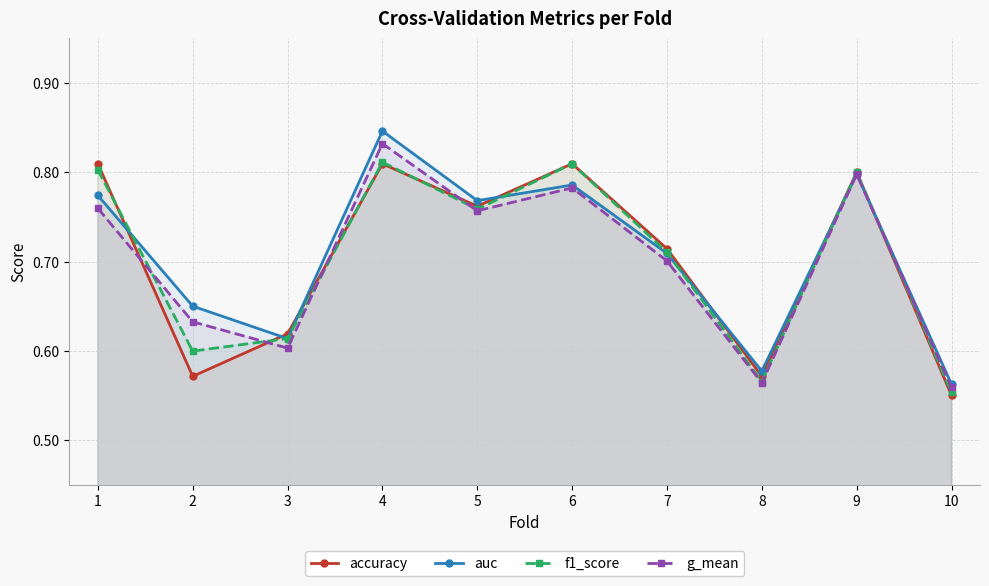

True or false: f1_score has a value of 1.4 at 1.

False